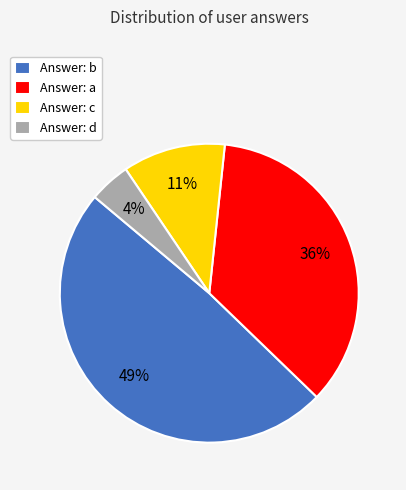

Do Answer: b and Answer: a together represent more than half of the pie?

Yes